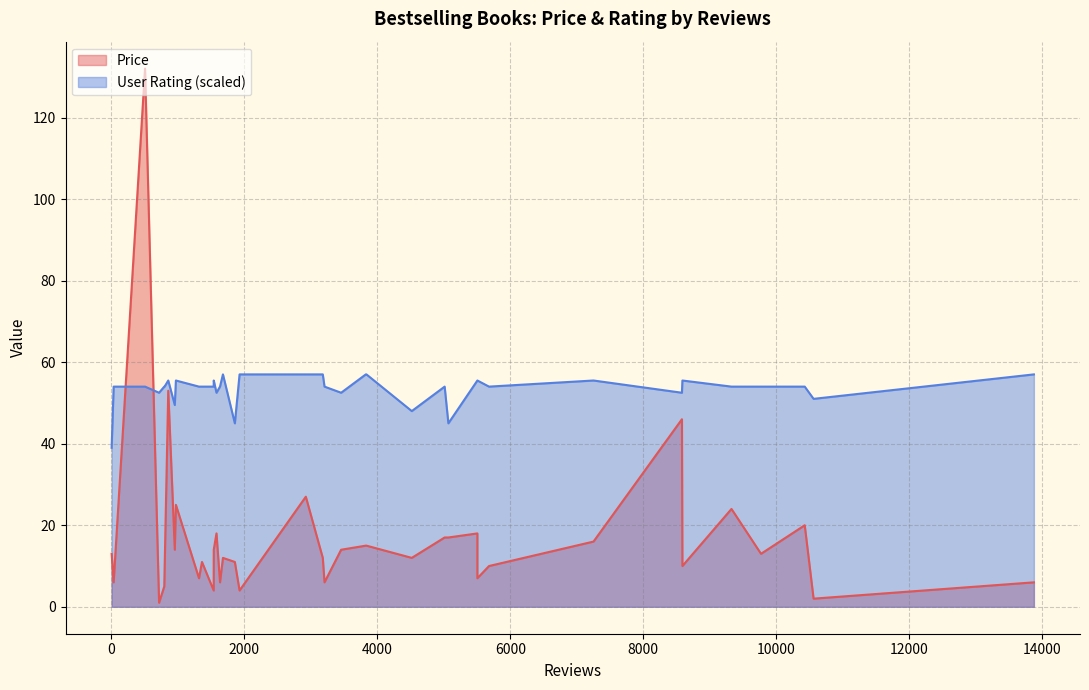

In Price, how many points are higher than both neighbors (excluding endpoints)?

13